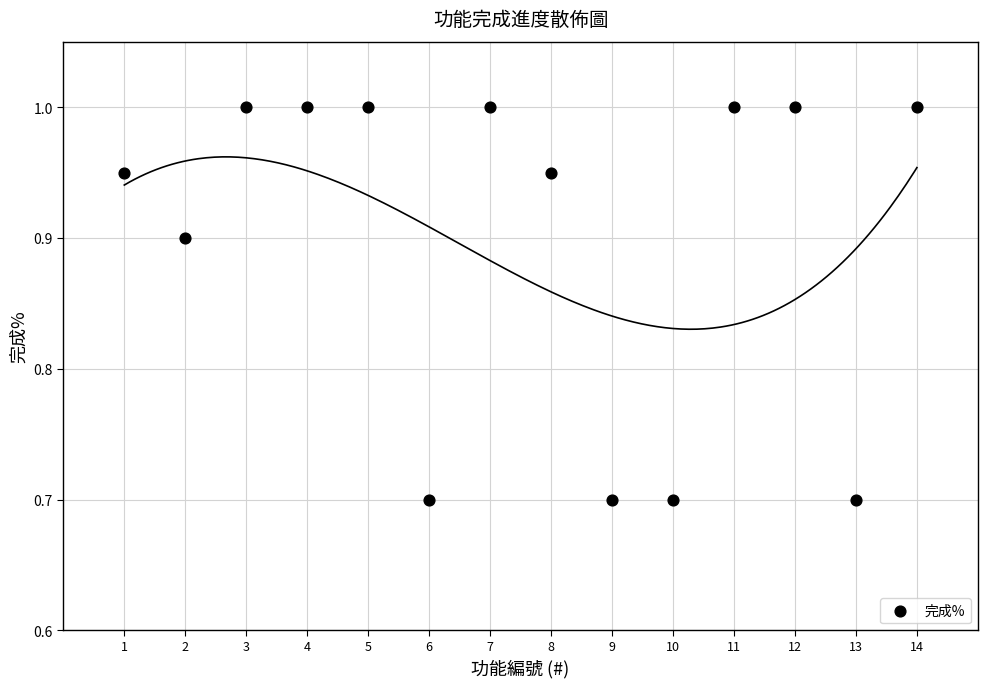

What is the range of Y values (max minus min)?

0.3